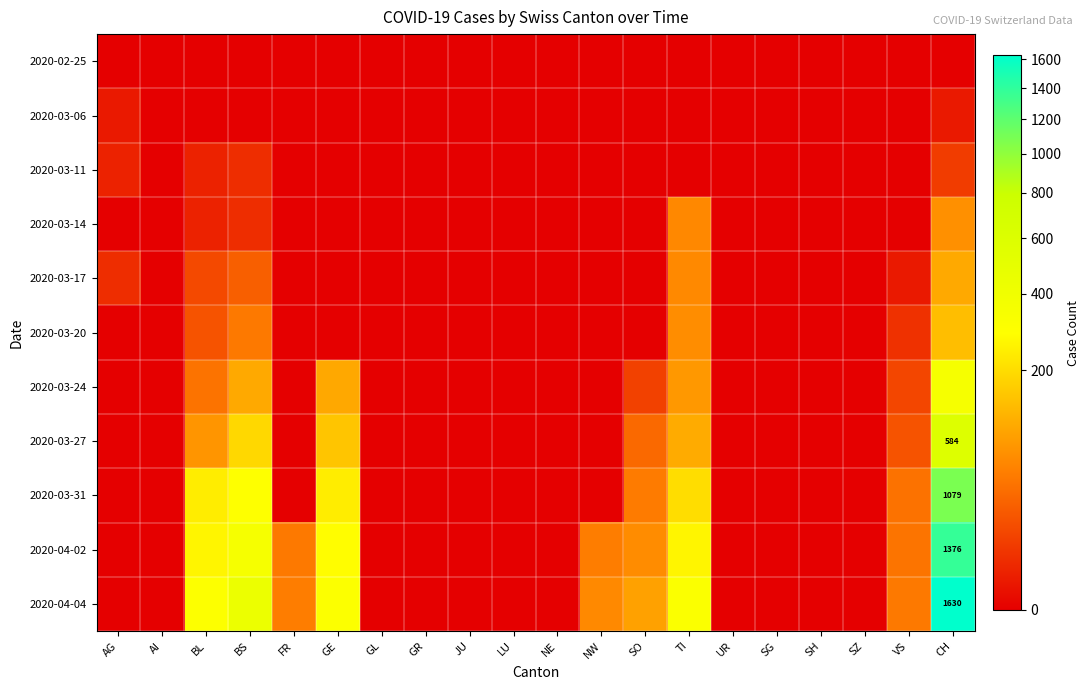

What is the difference between the maximum and minimum values in the 2020-03-11 series?

8